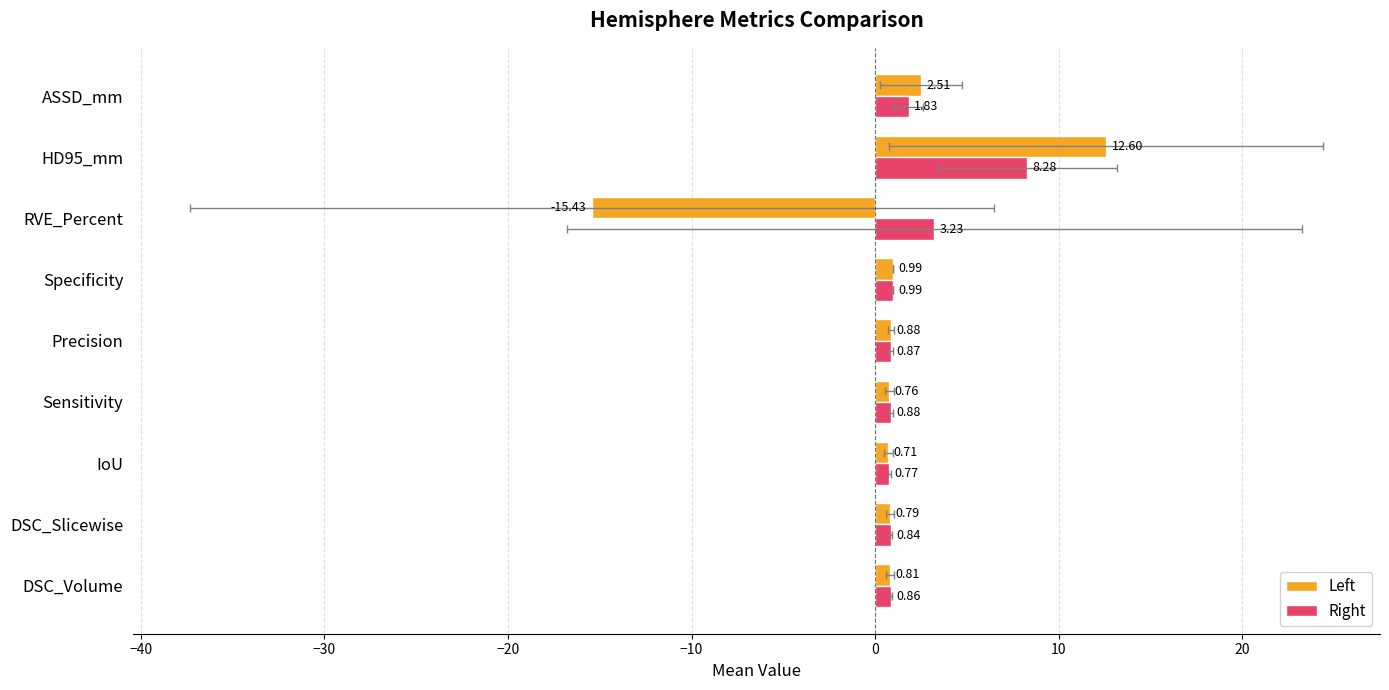

List the series in order of their peak value, highest first.

Left, Right